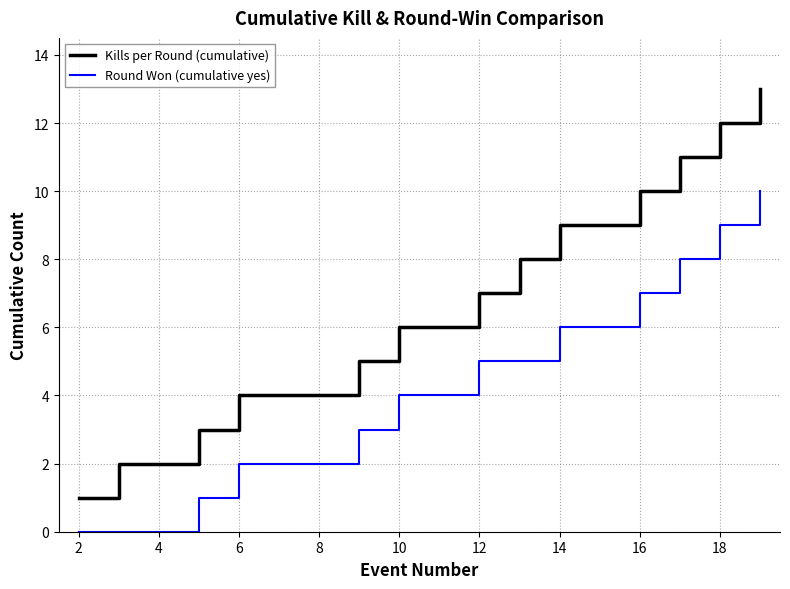

What is the greatest value displayed?

13